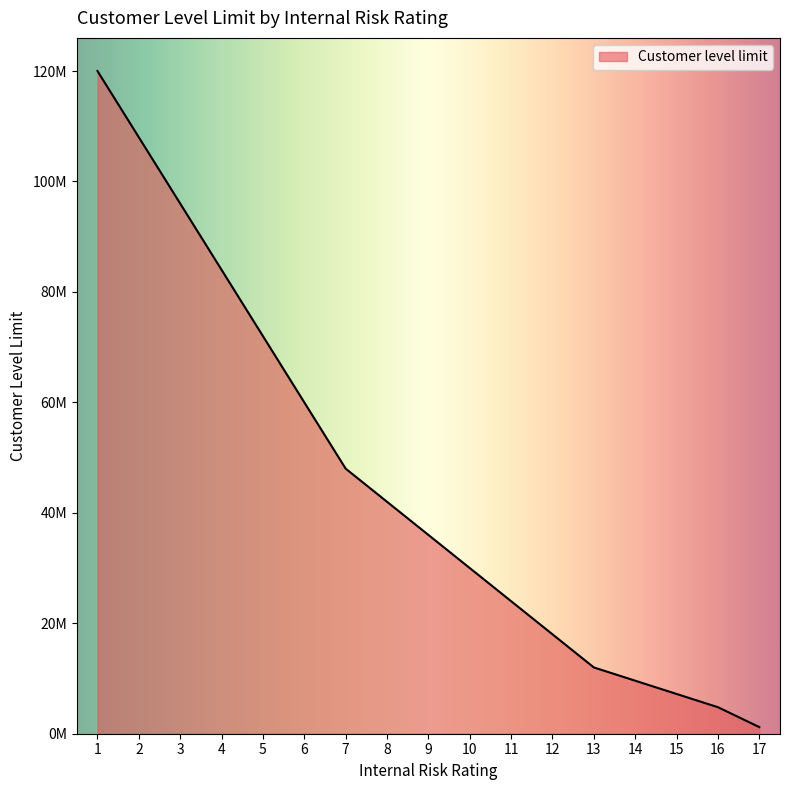

True or false: the data has more than 0 interior local peaks.

False